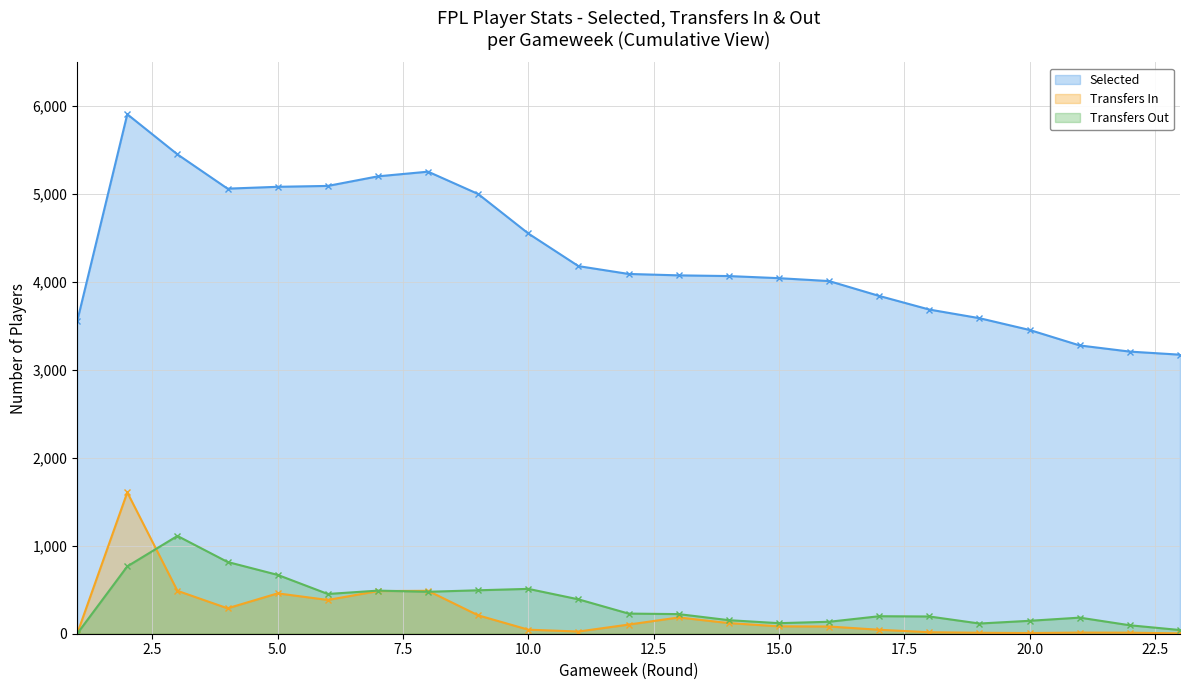

Between which two adjacent categories do Transfers In and Transfers Out first intersect?

2 and 3